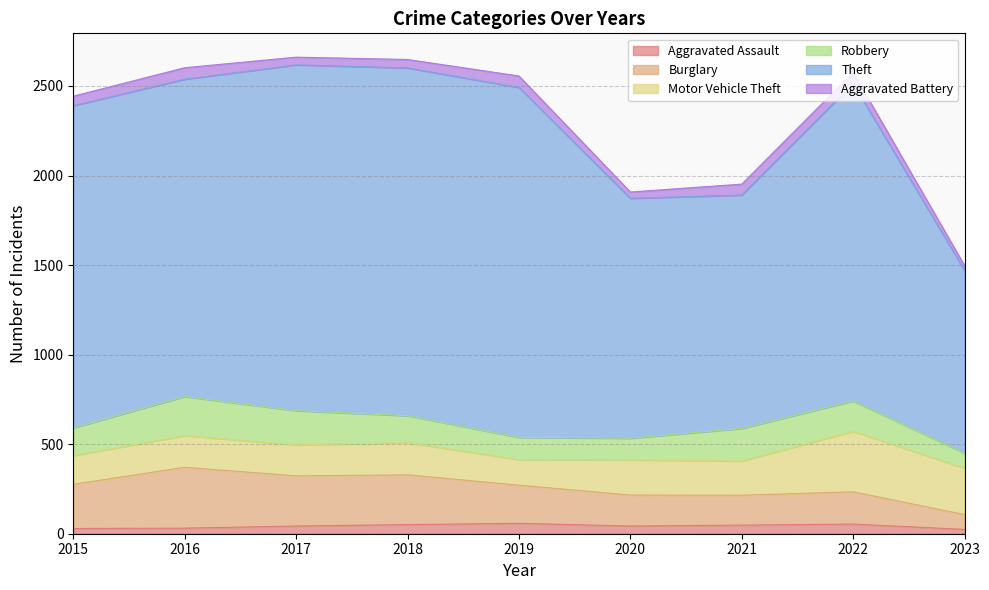

True or false: Aggravated Assault has a value of 72 at 2022.

False